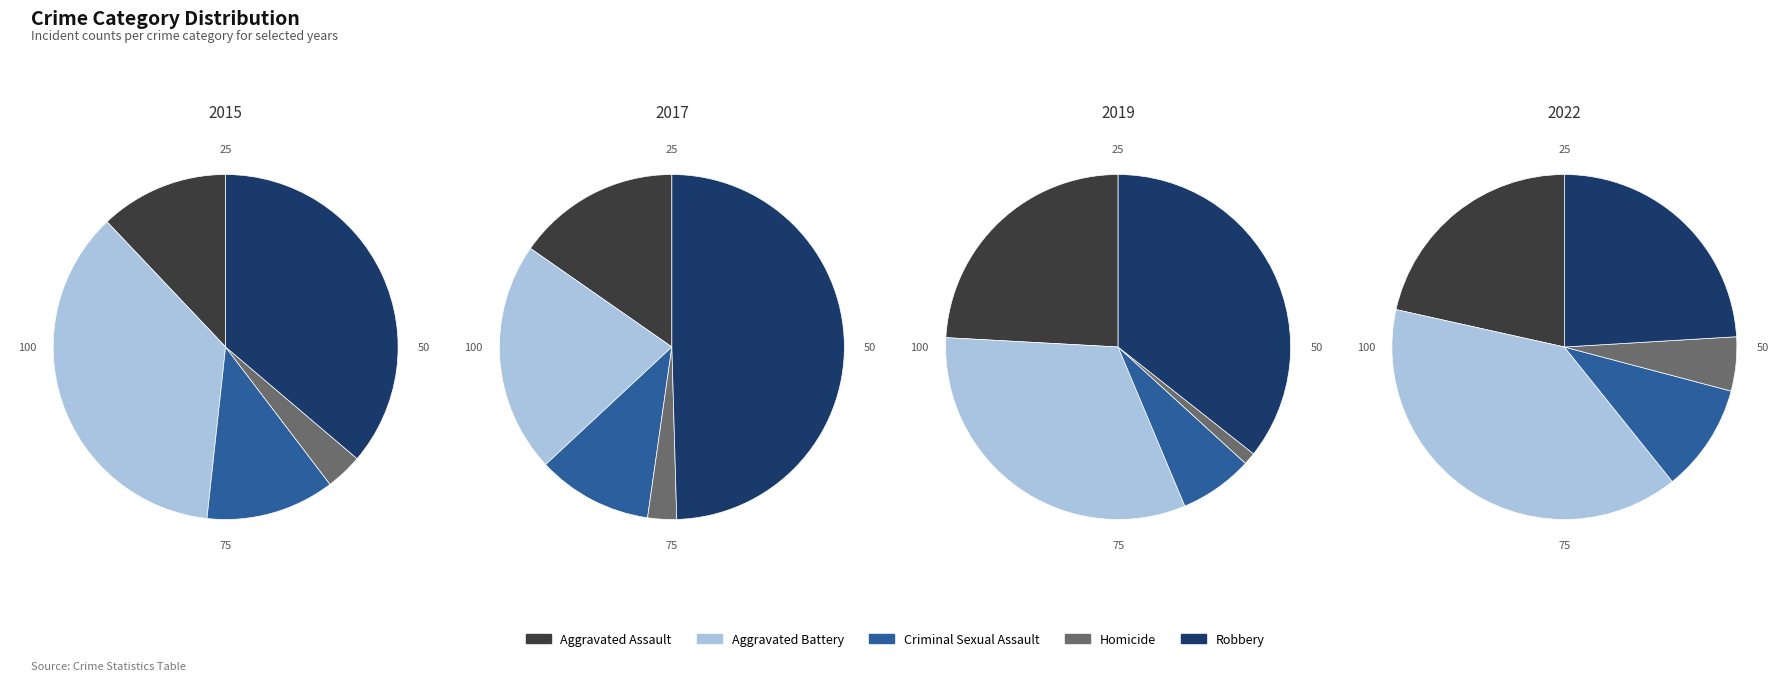

What percentage is the Aggravated Assault slice, to the nearest percent?

15%